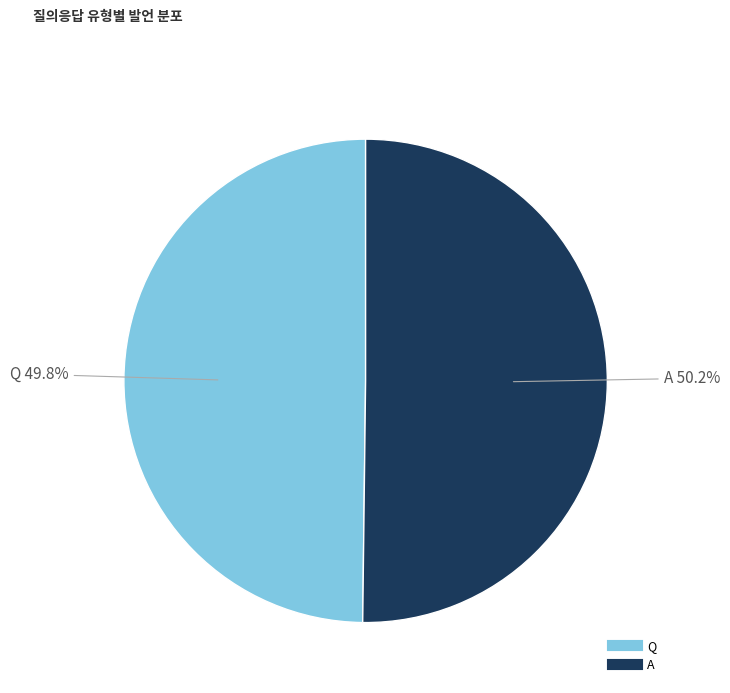

What is the ratio of the value at A to the value at Q?

1.0